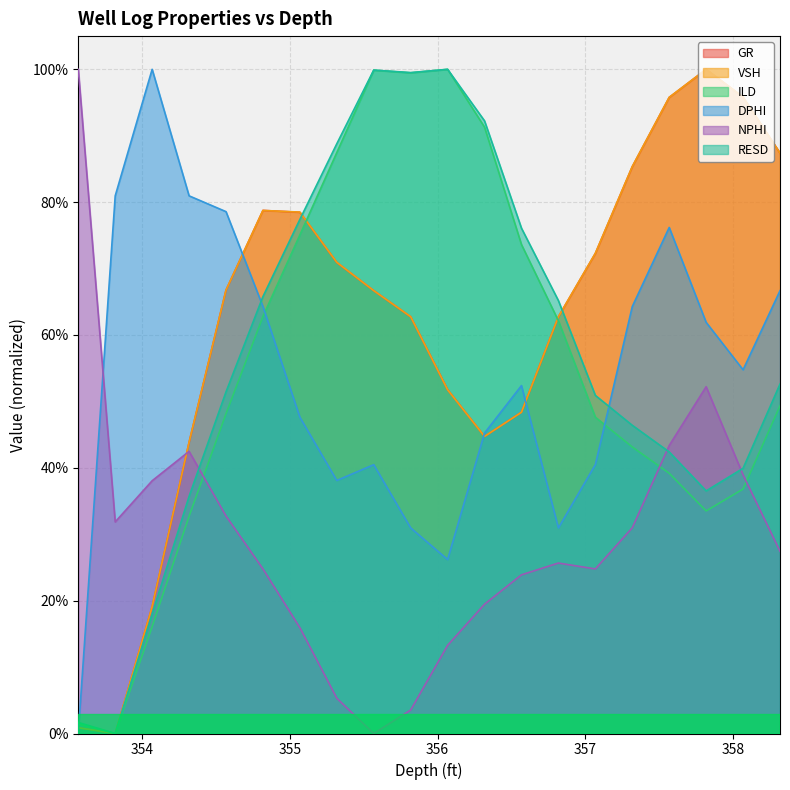

What is the spread (max minus min) of values at 358.318?

0.6